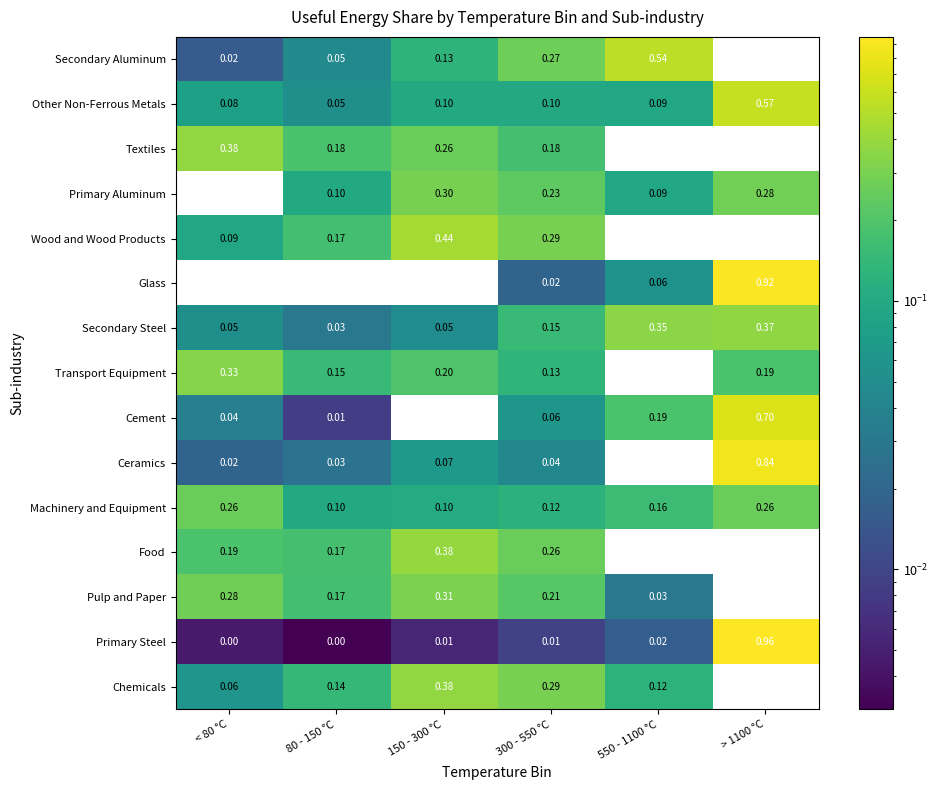

What is the difference between the highest and lowest values at 80 - 150 °C?

0.2